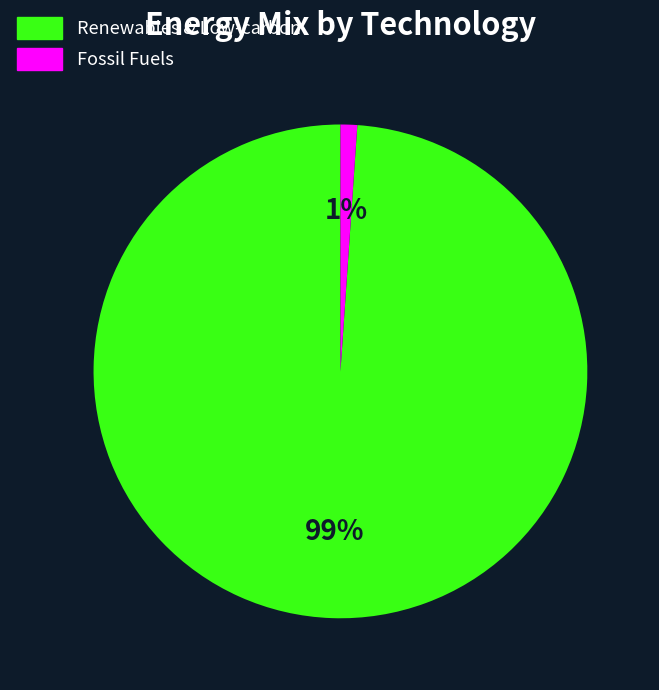

To the nearest percent, what is the difference between the largest and smallest slice percentages?

98%